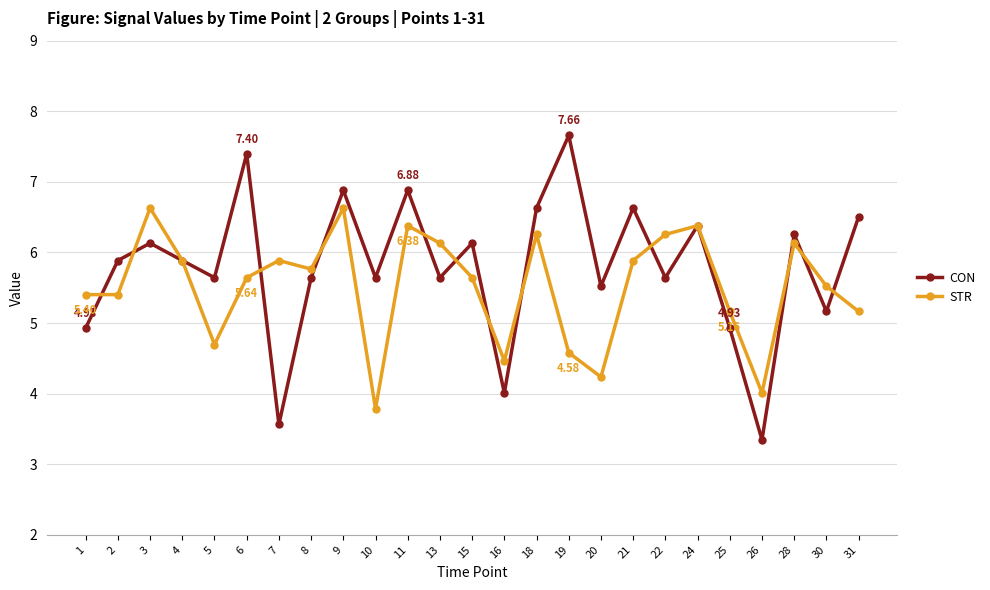

Which series changed the most between 7 and 8?

CON